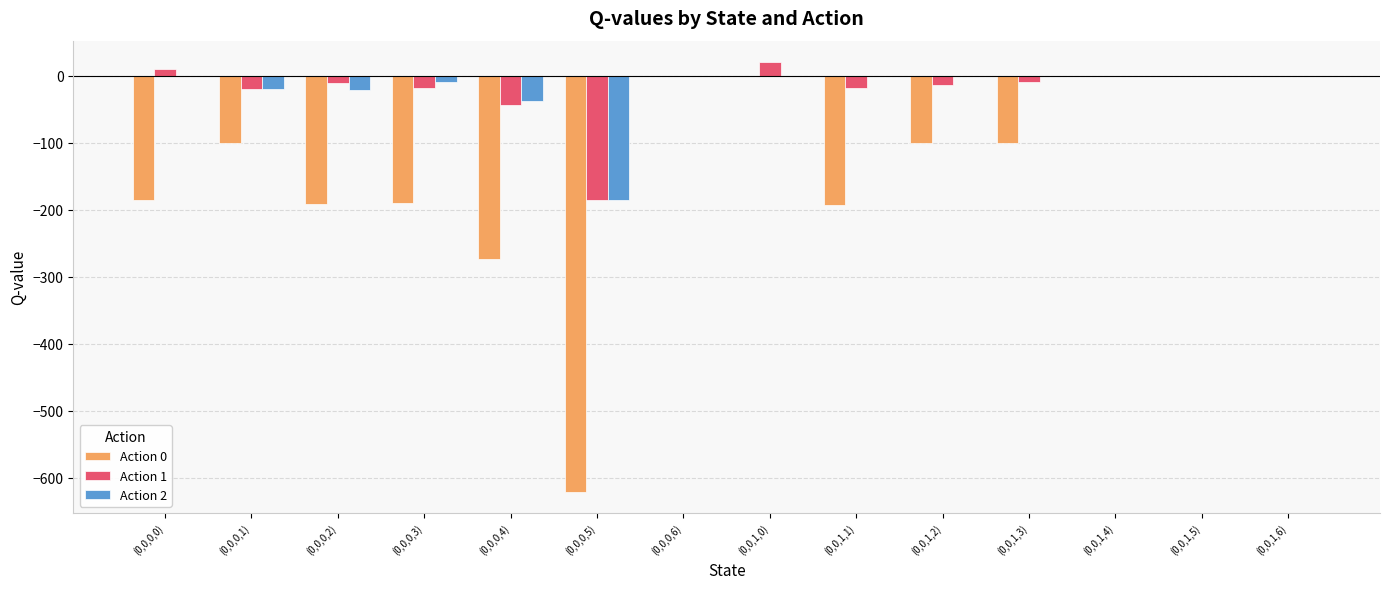

What is the sum of all Action 1 values?

-292.5